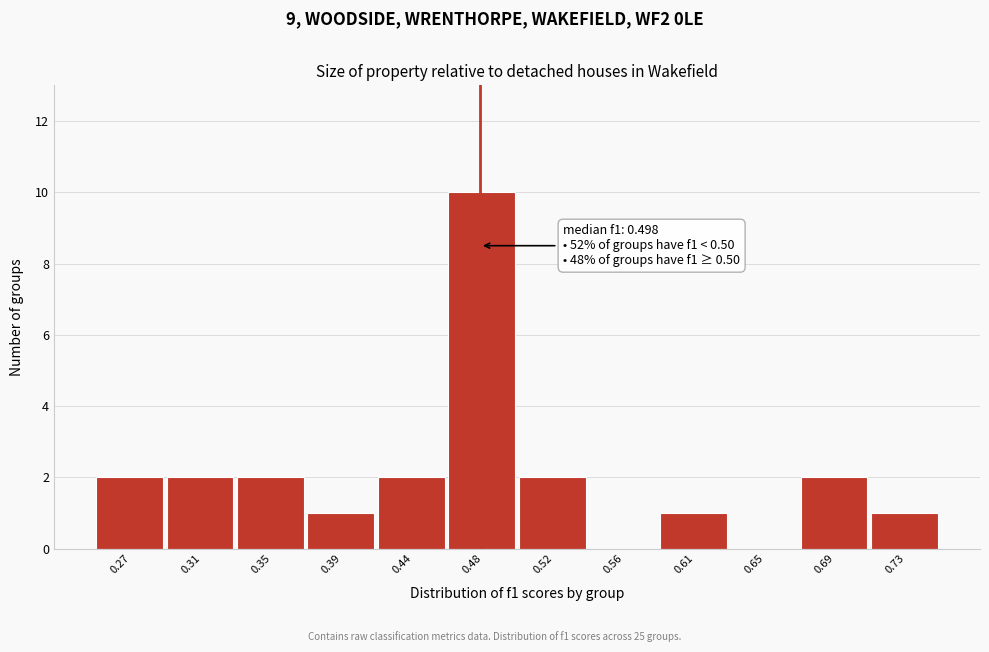

Reading left to right, extract all data points from this chart.

0.27=2	0.31=2	0.35=2	0.39=1	0.44=2	0.48=10	0.52=2	0.56=0	0.61=1	0.65=0	0.69=2	0.73=1